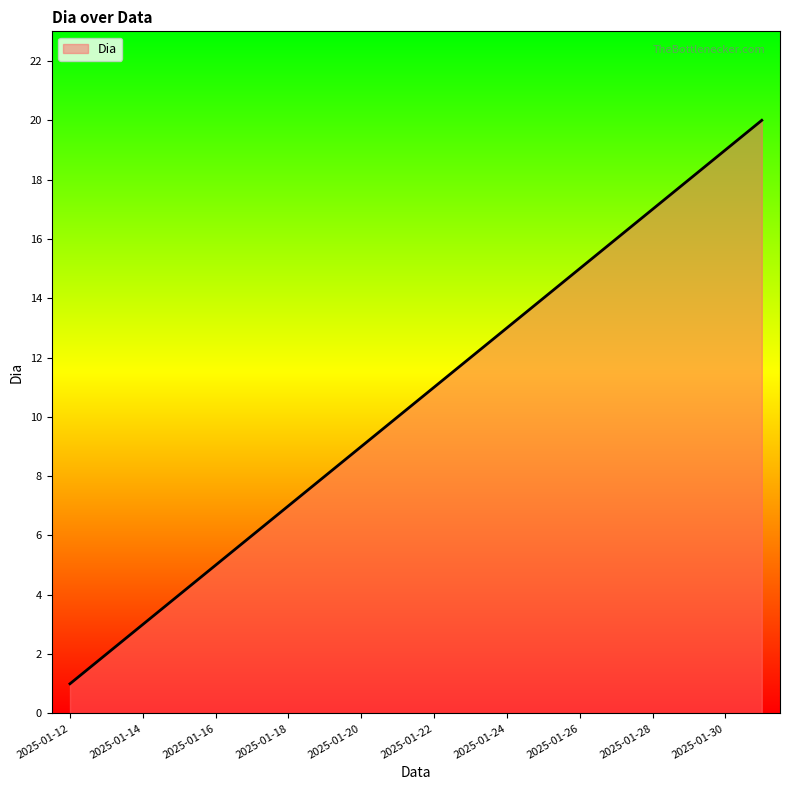

What is the greatest value displayed?

20